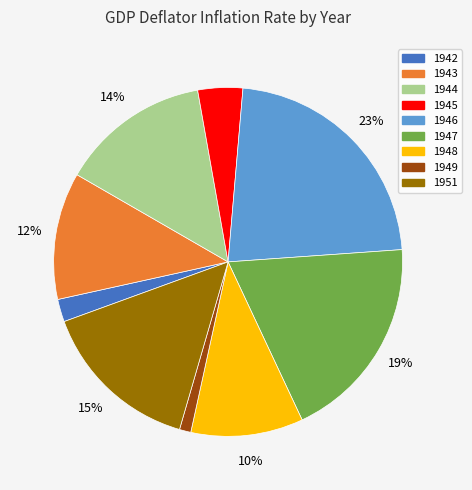

To the nearest percent, what is the combined percentage of 1943 and 1949?

13%